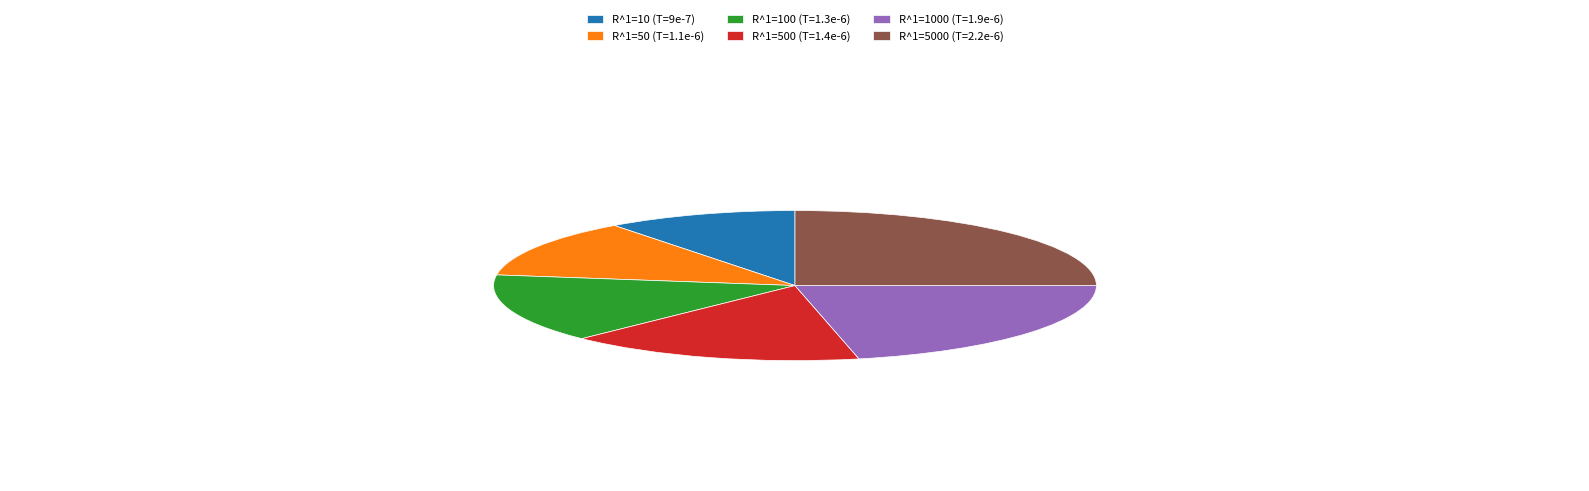

What is the smallest slice in the pie chart?

R^1=10 (T=9e-7)